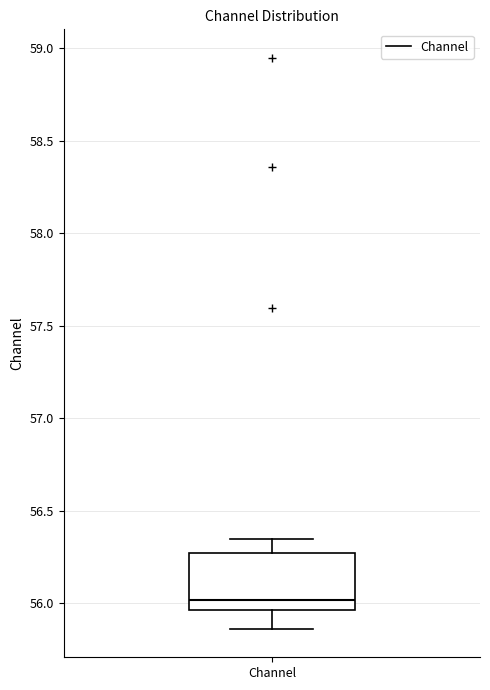

Where does the lower whisker of the box for Channel end on the y-axis? The values are not printed on the chart, so give them approximately, as read against the axis.

55.85